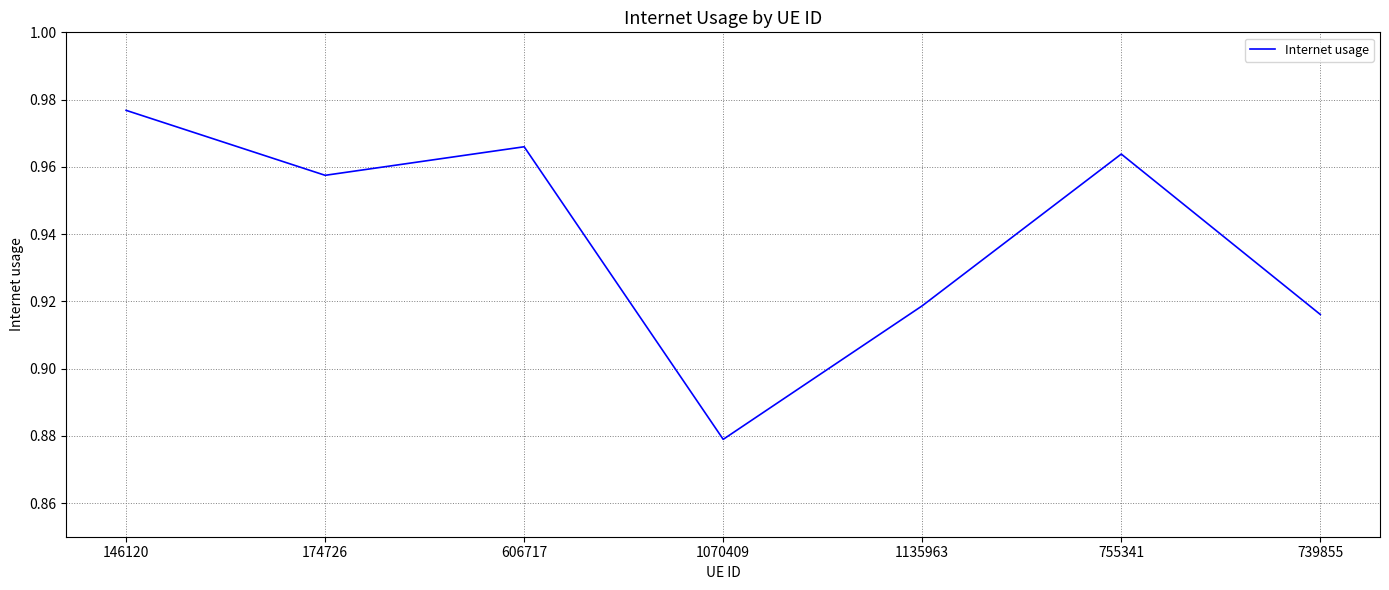

Between 739855 and 146120, which is larger?

146120